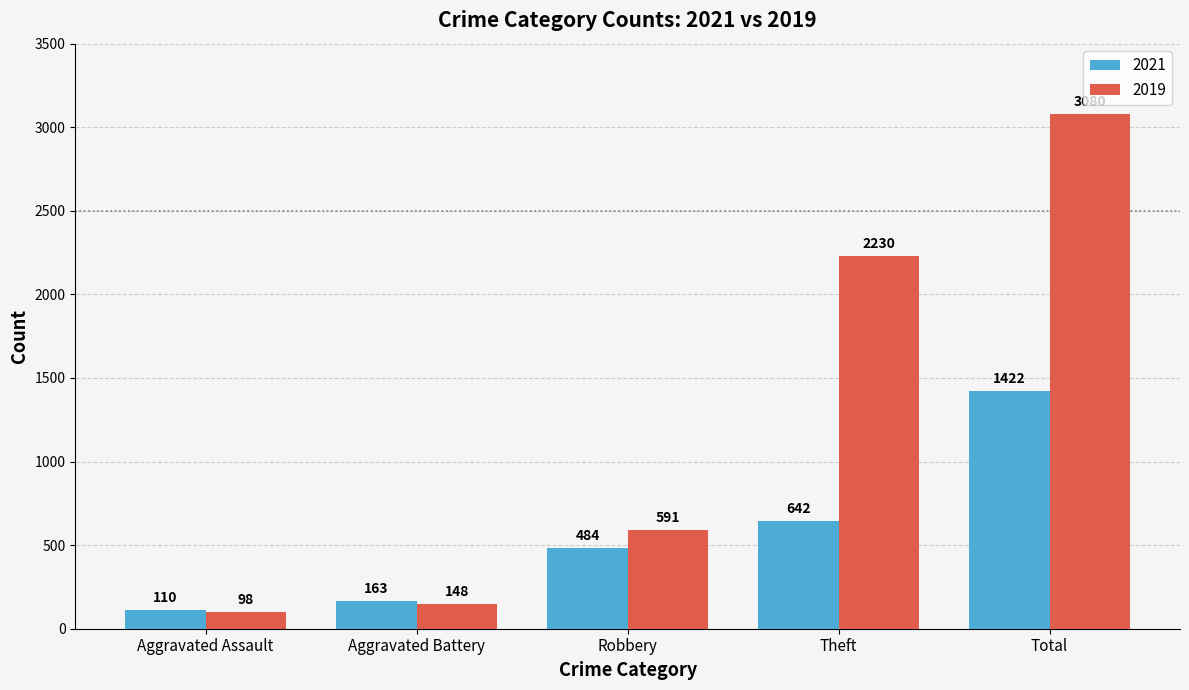

Count the number of data series in this chart.

2